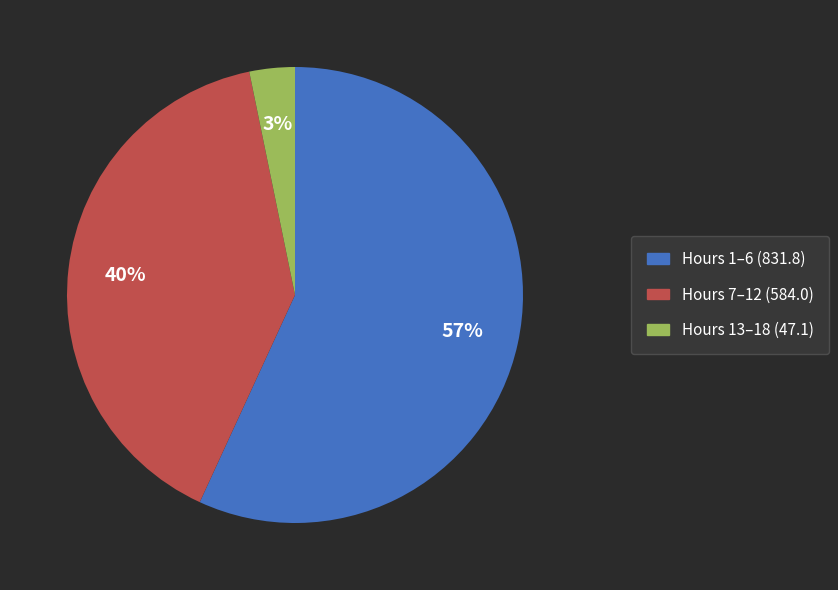

To the nearest percent, what is the average slice percentage?

33%